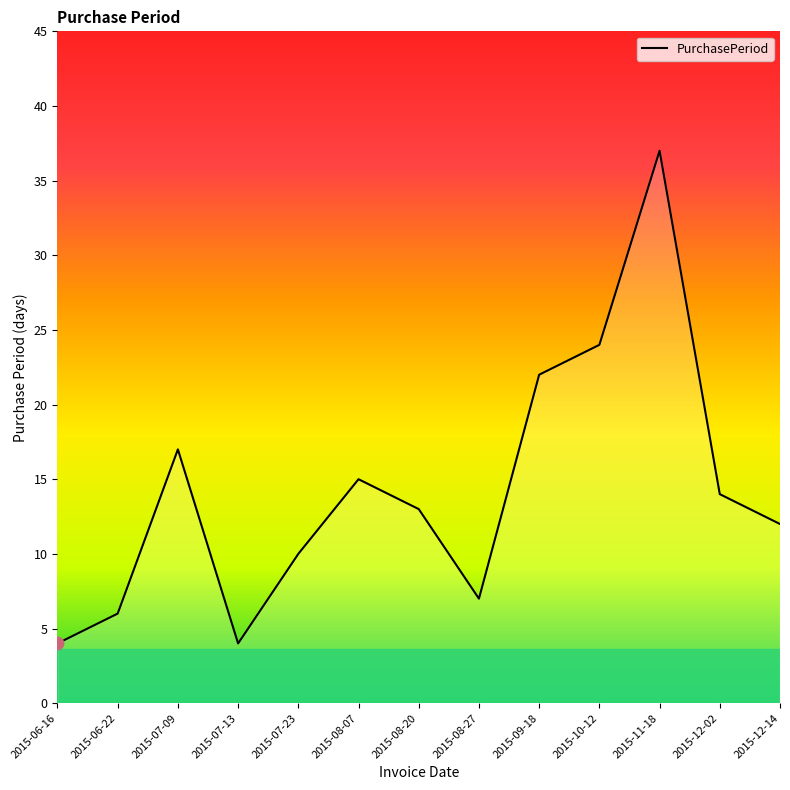

Approximately how many times larger is the value at 2015-12-14 compared to 2015-07-23?

1.2